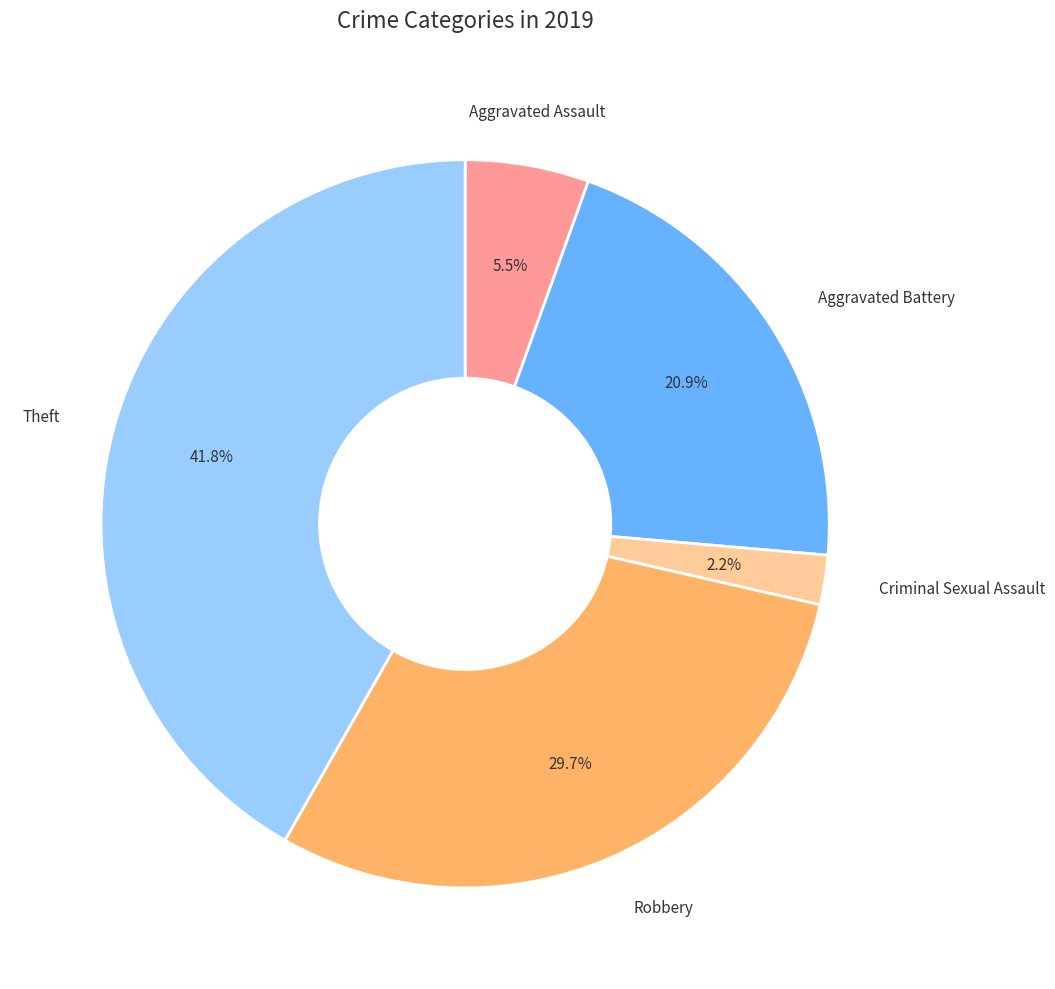

Is there any slice that represents more than half of the pie?

No